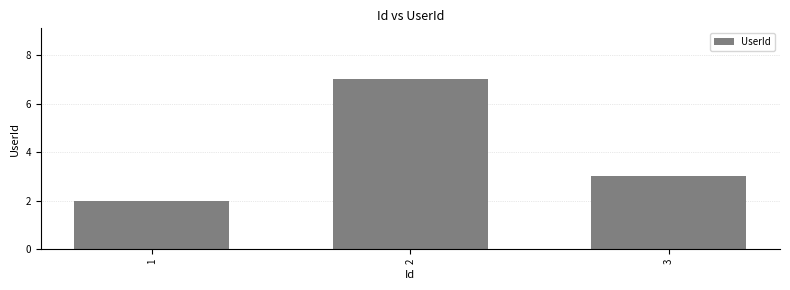

What is the ratio of the value at 3 to the value at 1?

1.5